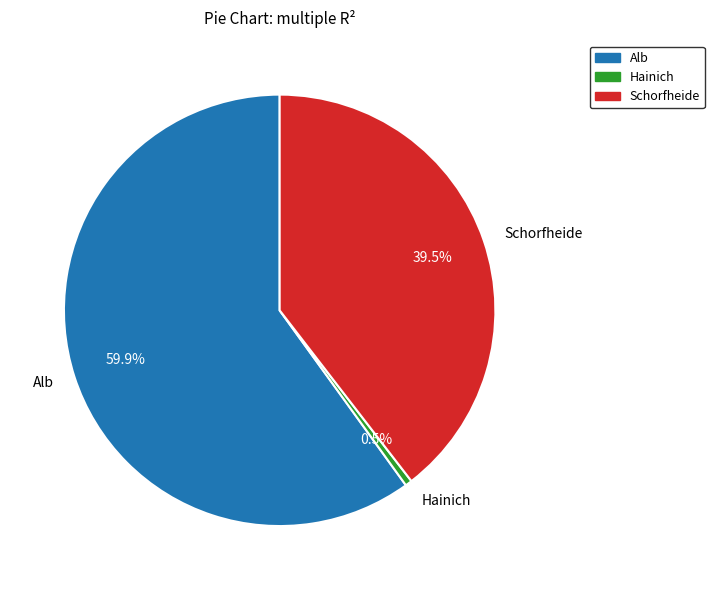

Is the sum of Schorfheide and Hainich greater than half?

No